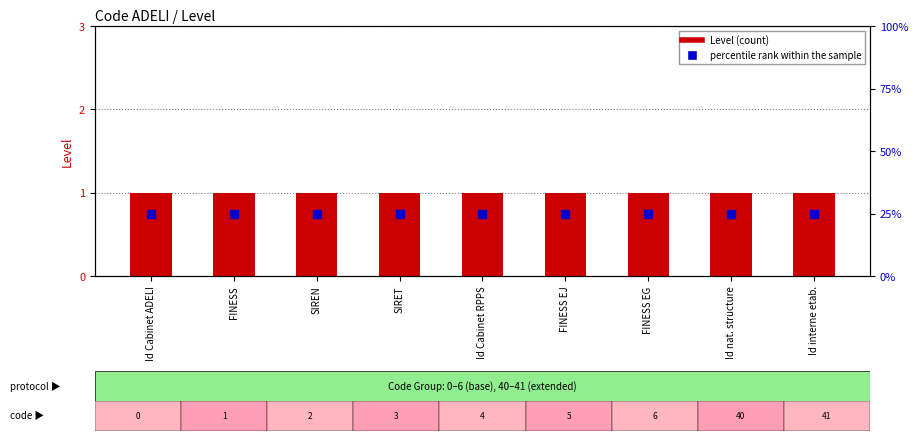

At which category is the sum across all series the highest?

Id Cabinet ADELI